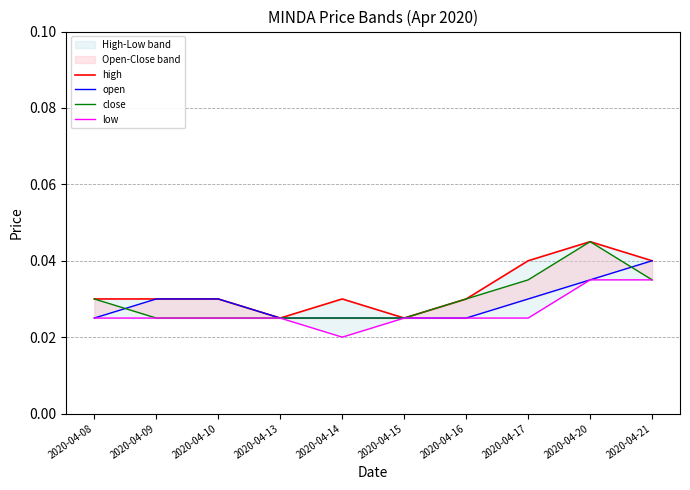

What is the sum of the close values at 2020-04-10 and 2020-04-21?

0.1